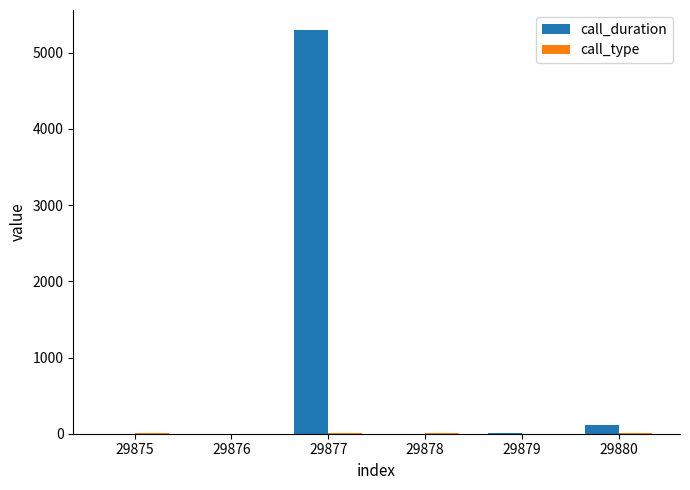

How many series are shown in this chart?

2